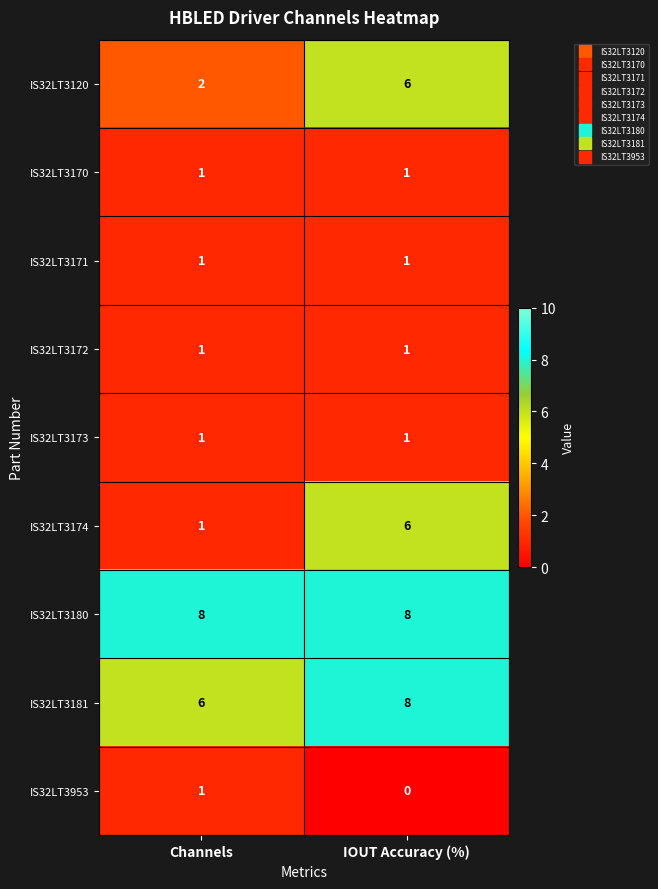

At which category is the sum across all series the highest?

IOUT Accuracy (%)